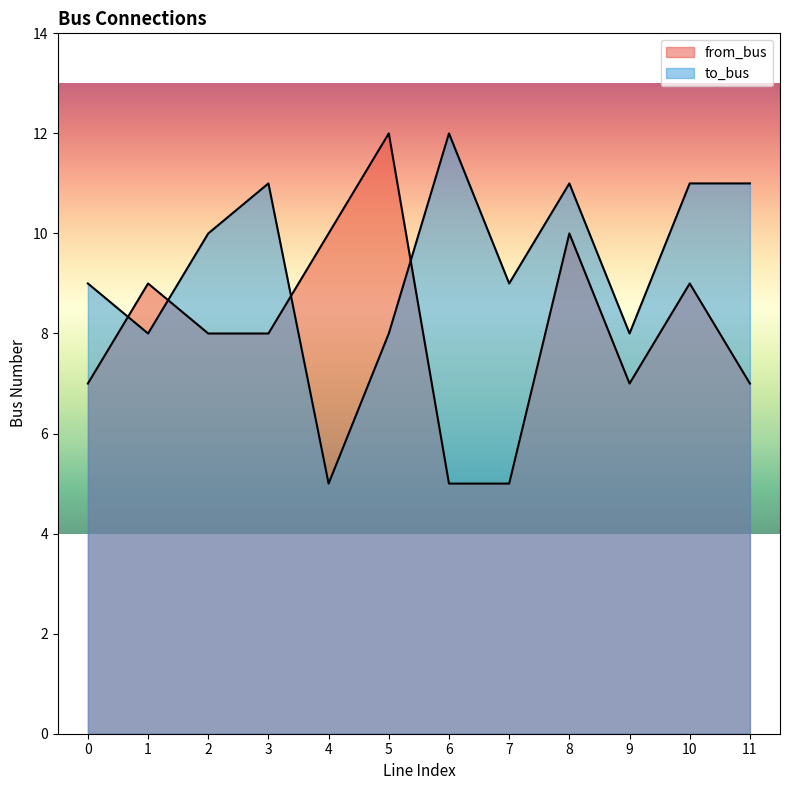

What is the maximum value for to_bus?

12